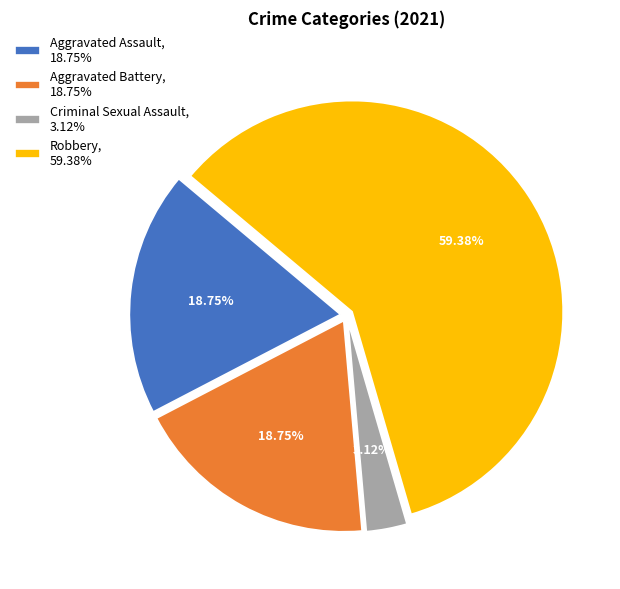

What percentage is the Aggravated Assault slice, to the nearest percent?

19%